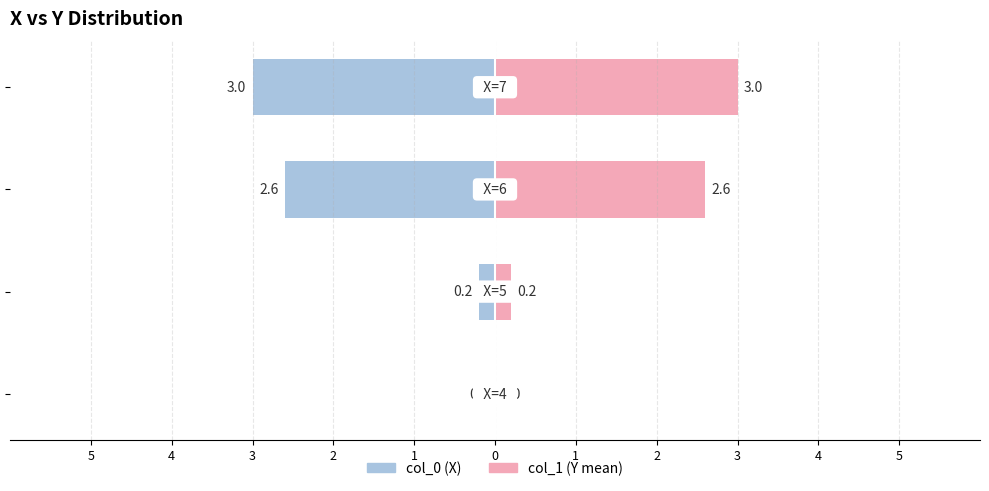

True or false: col_1 (Y mean) has a value of 1.7 at 2.

False